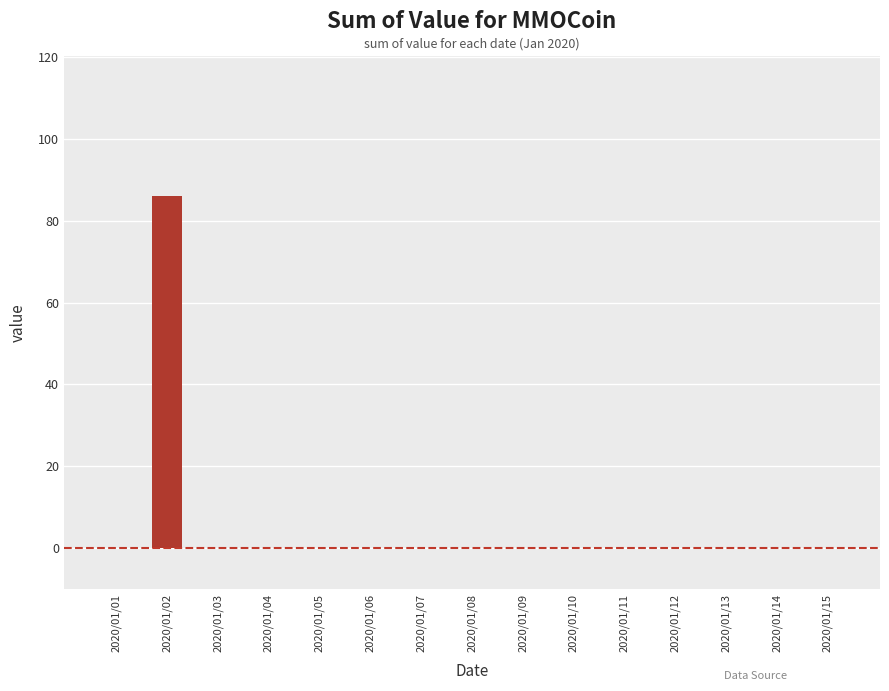

Reading left to right, list all the values displayed in this chart.

0	86	0	0	0	0	0	0	0	0	0	0	0	0	0